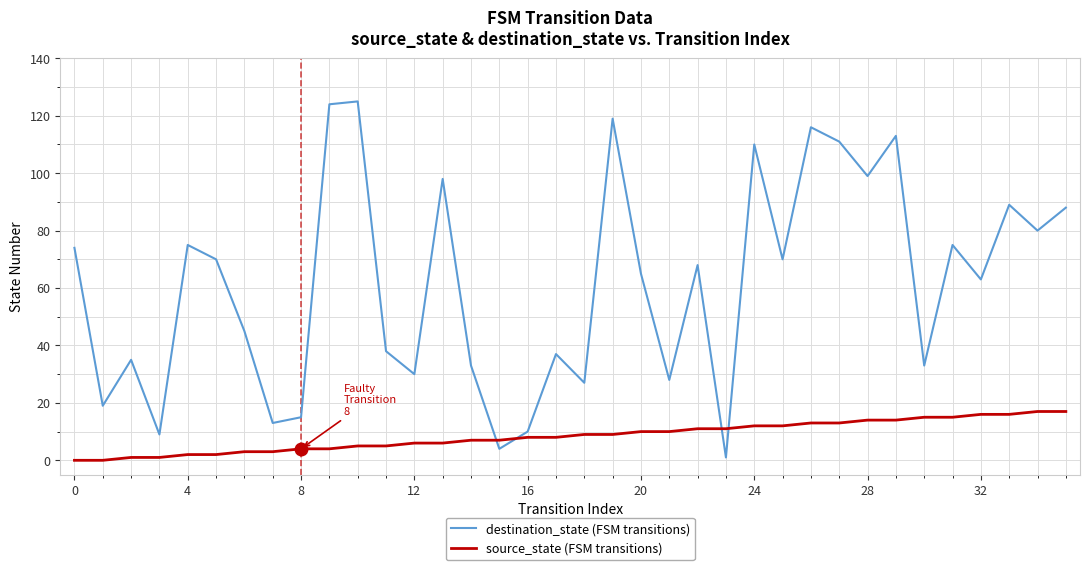

Which series has the largest total across all categories?

destination_state (FSM transitions)